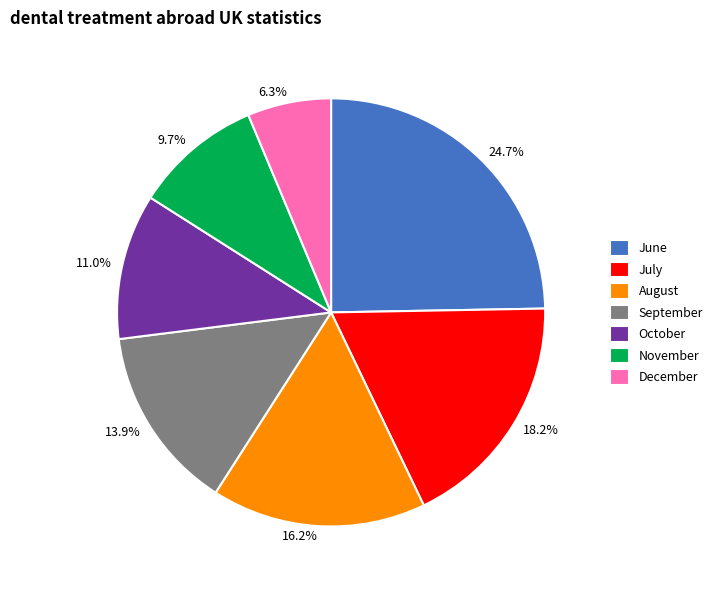

To the nearest percent, what is the difference between the largest and smallest slice percentages?

18%